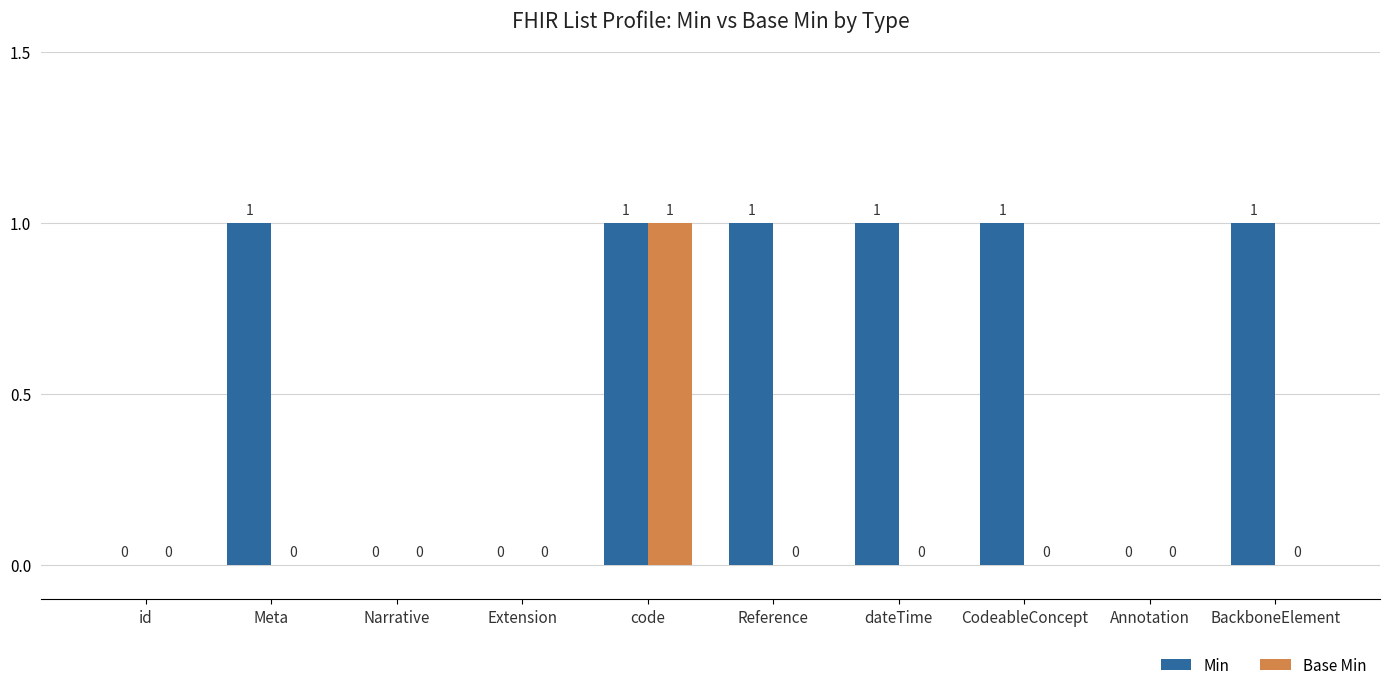

Are the bars horizontal?

No